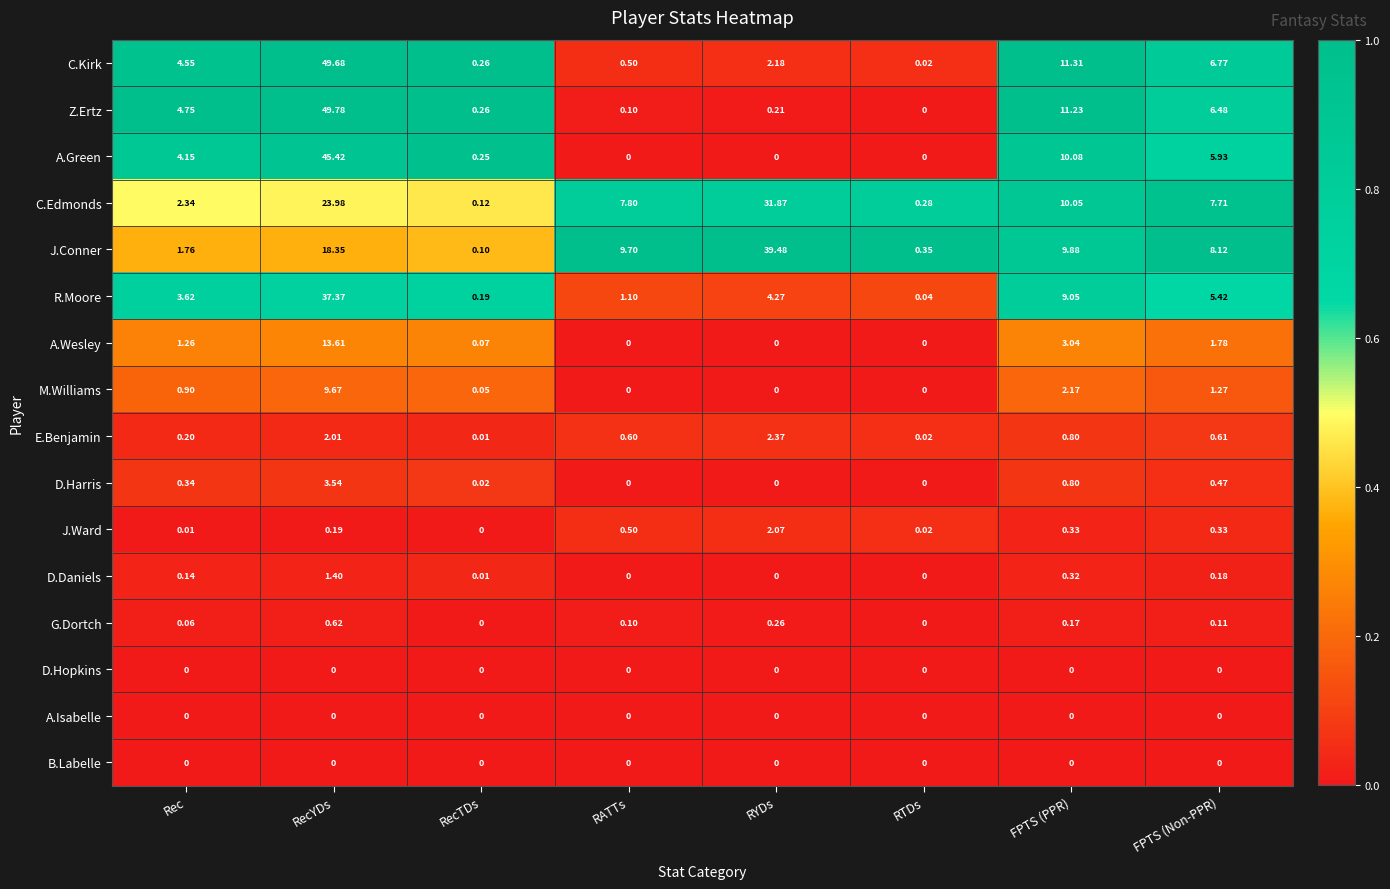

At which label is D.Harris closest to 1?

FPTS (PPR)